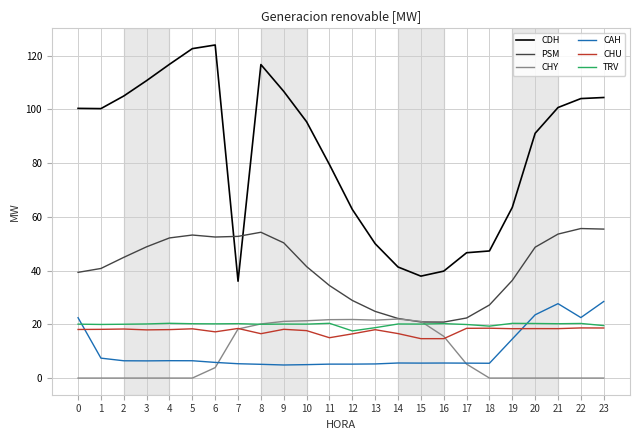

What is the sum of all TRV values?

478.8